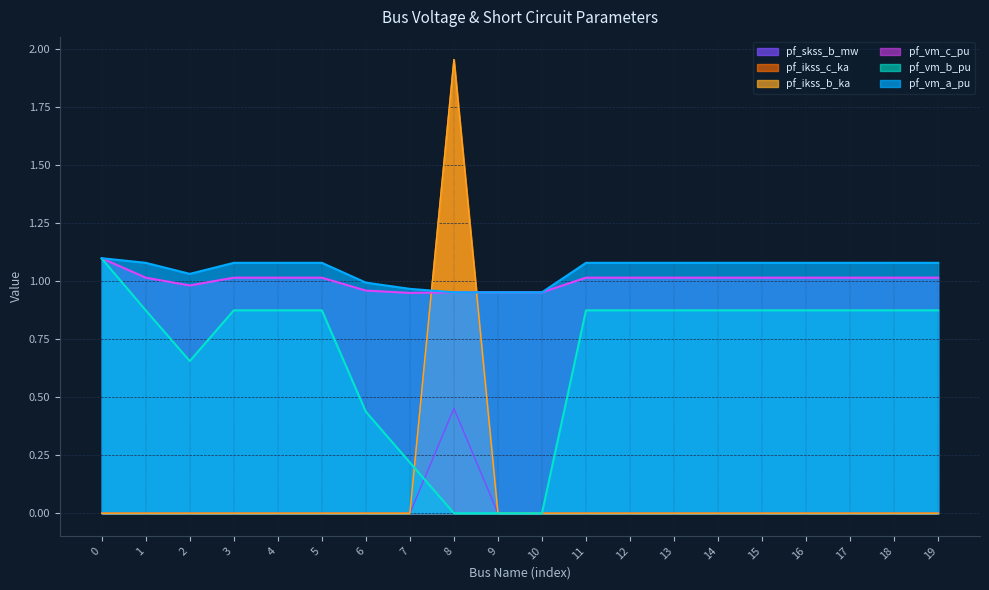

What is the greatest value displayed?

2.0